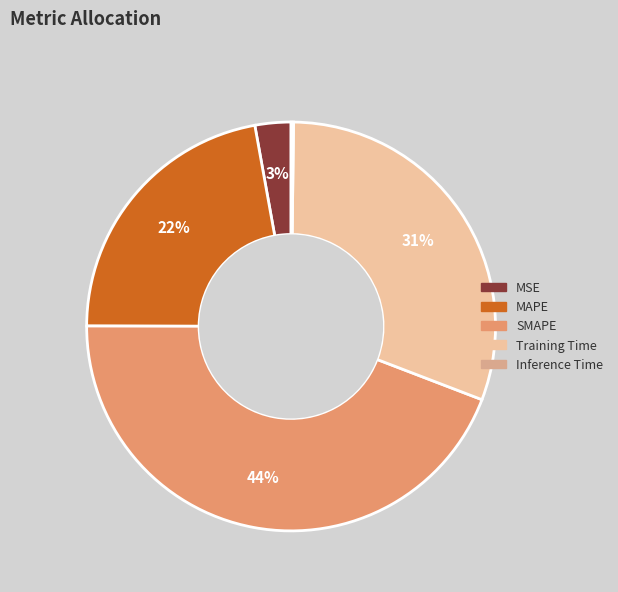

To the nearest percent, what is the difference between the MSE and SMAPE slice percentages?

41%